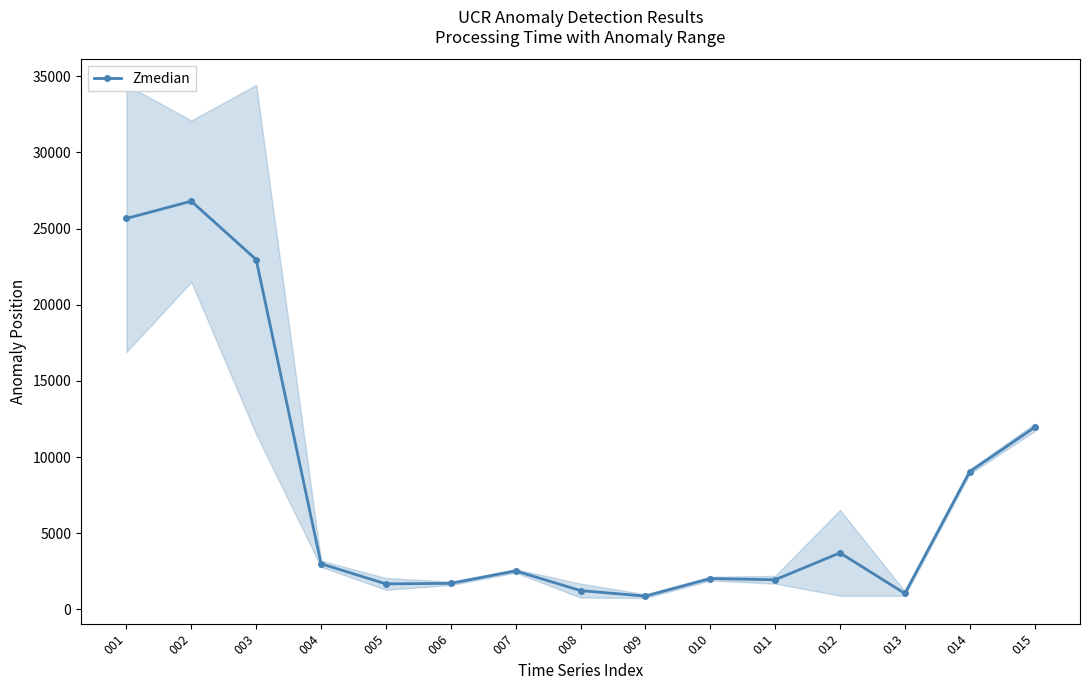

True or false: there are more than 0 points higher than both neighbors.

True